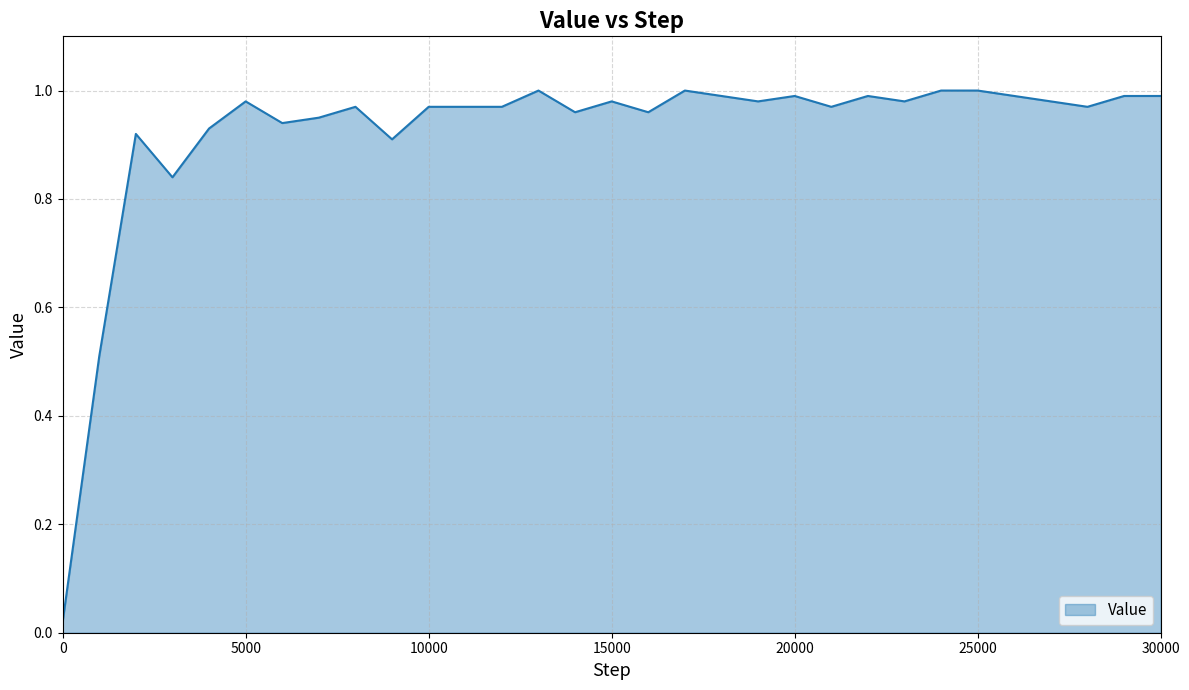

Reading right to left, transcribe all the data shown in this chart.

30000=1.0	29000=1.0	28000=1.0	27000=1.0	26000=1.0	25000=1.0	24000=1.0	23000=1.0	22000=1.0	21000=1.0	20000=1.0	19000=1.0	18000=1.0	17000=1.0	16000=1.0	15000=1.0	14000=1.0	13000=1.0	12000=1.0	11000=1.0	10000=1.0	9000=0.9	8000=1.0	7000=0.9	6000=0.9	5000=1.0	4000=0.9	3000=0.8	2000=0.9	1000=0.5	0=0.0